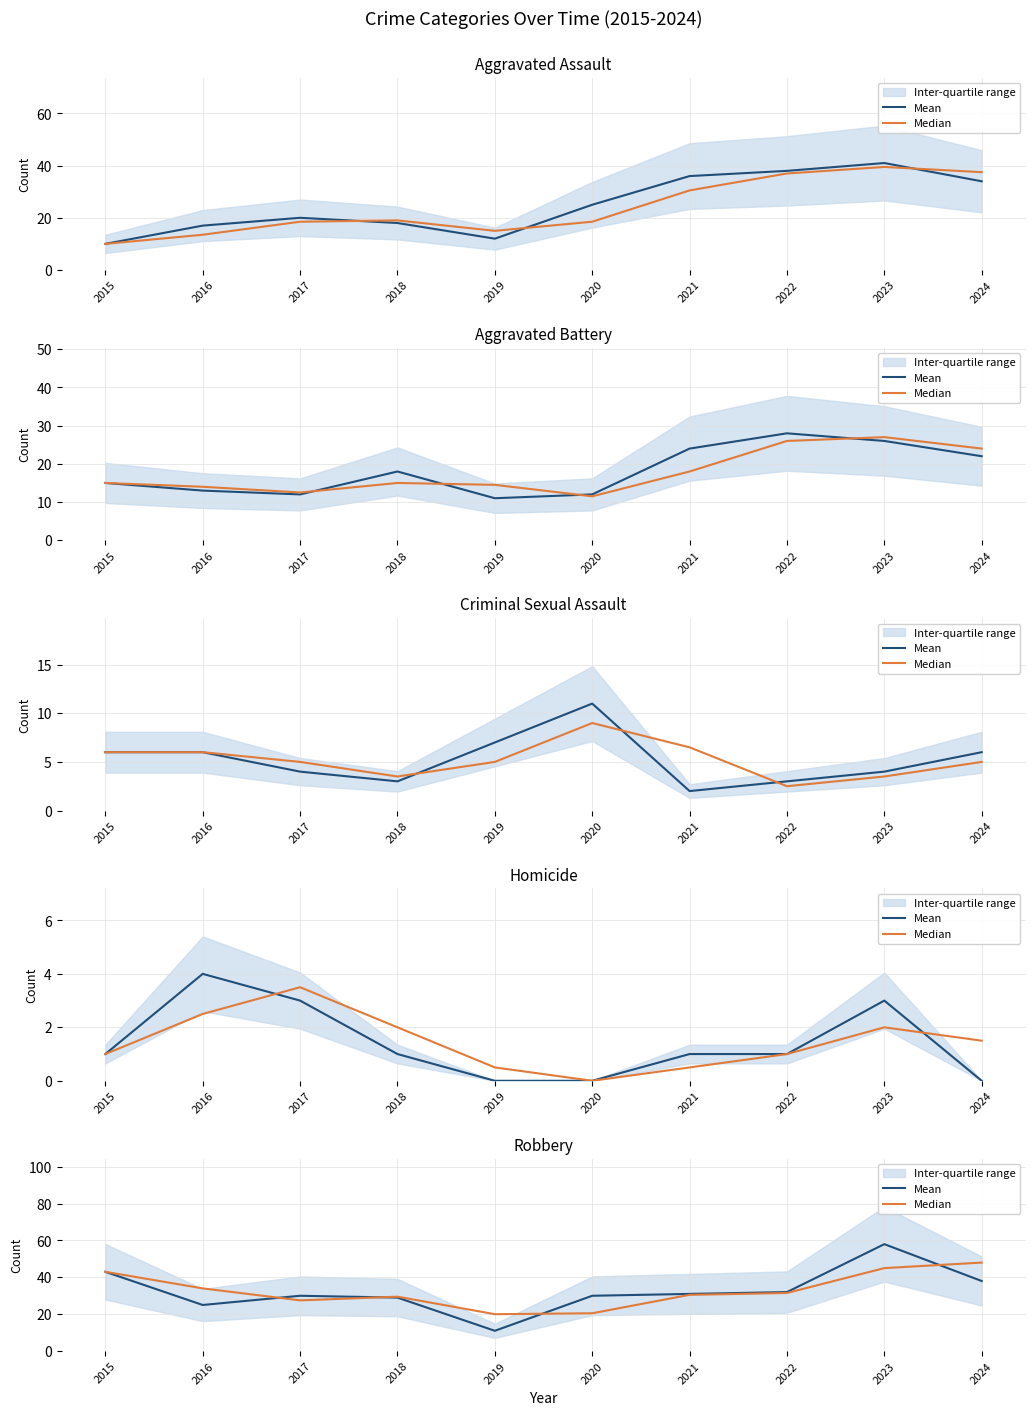

Rank the categories by Median value from highest to lowest.

2024, 2023, 2015, 2016, 2022, 2021, 2018, 2017, 2020, 2019